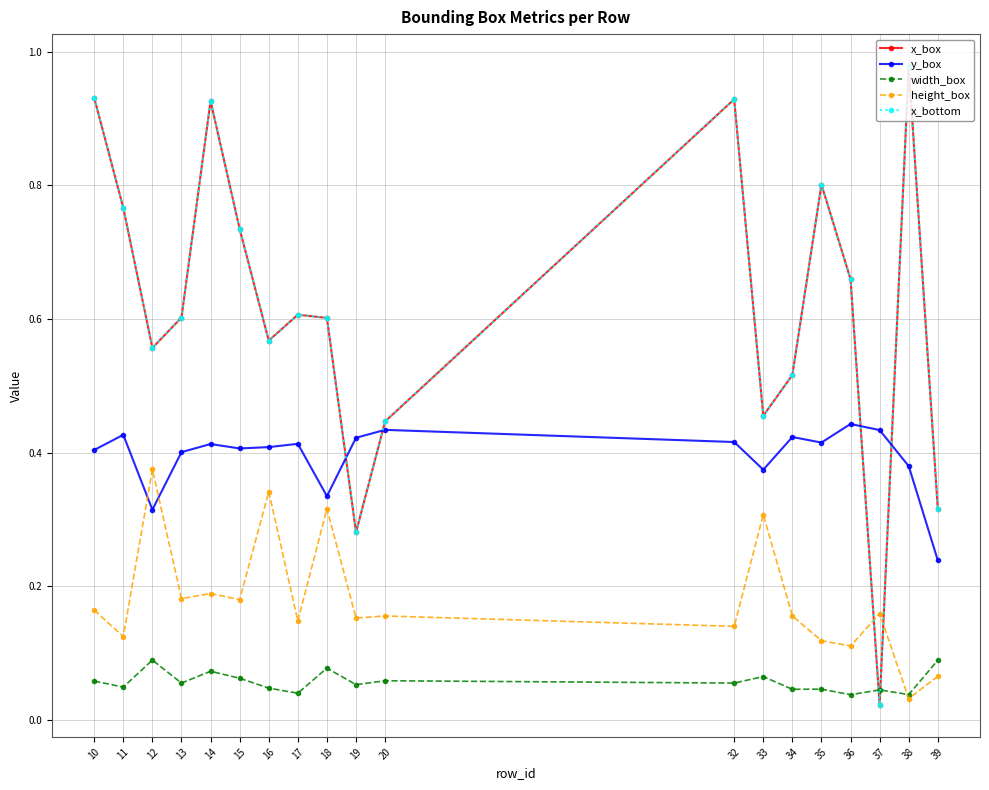

Does the chart have visible grid lines?

Yes